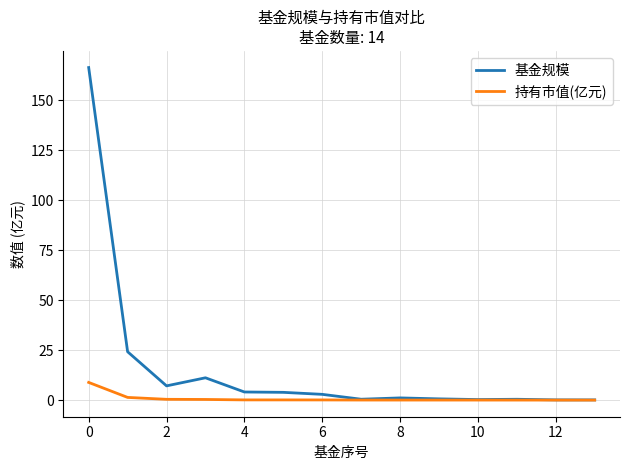

List the series in order of their overall mean, highest first.

基金规模, 持有市值(亿元)